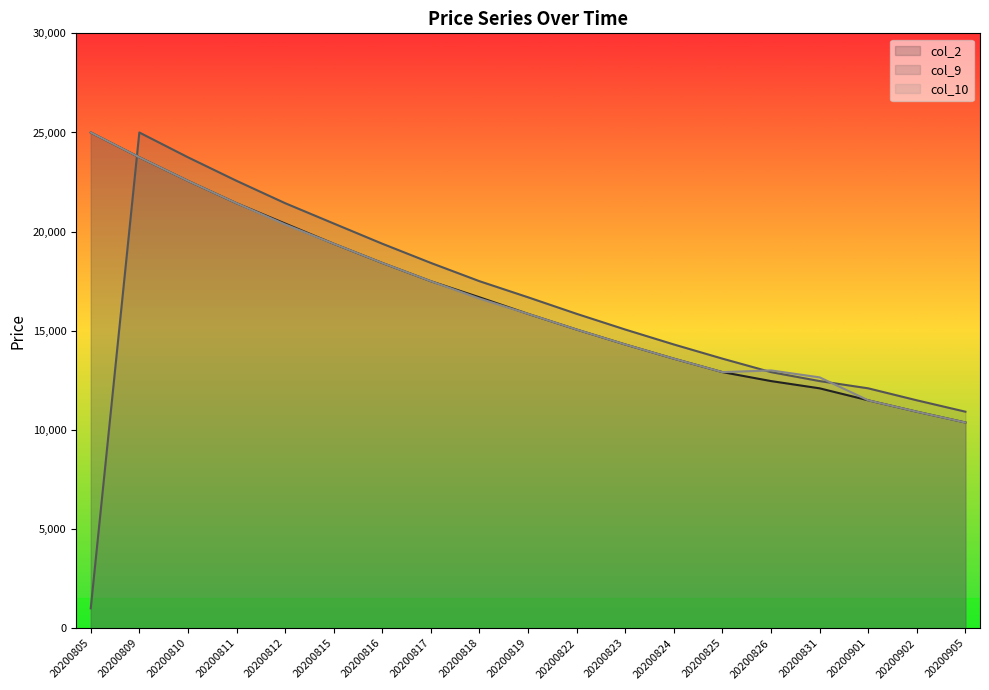

At how many categories does at least one series exceed 12079?

17